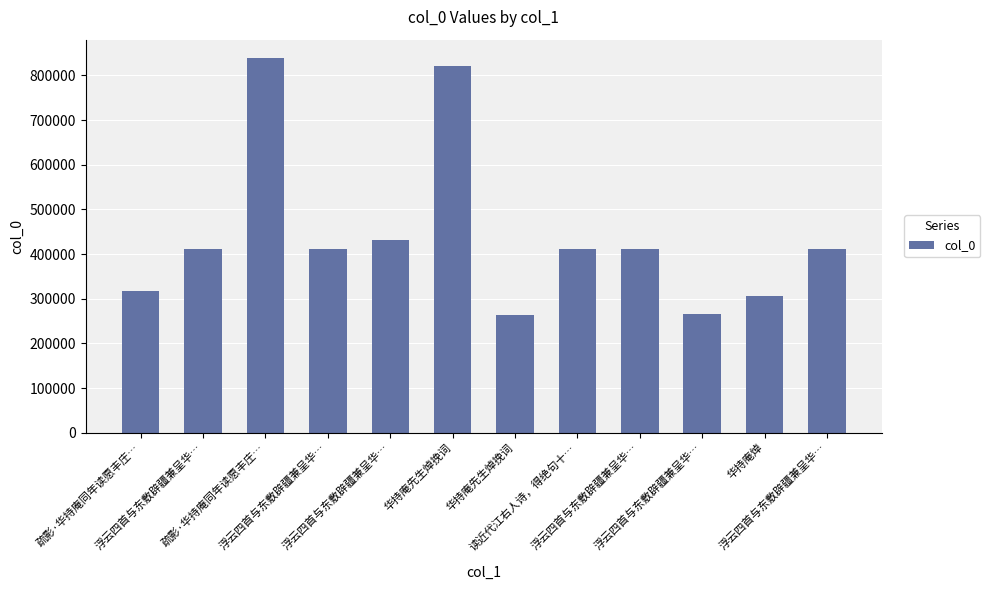

Is it true that the value at 浮云四首与东敷辟疆兼呈华… is 265995?

True